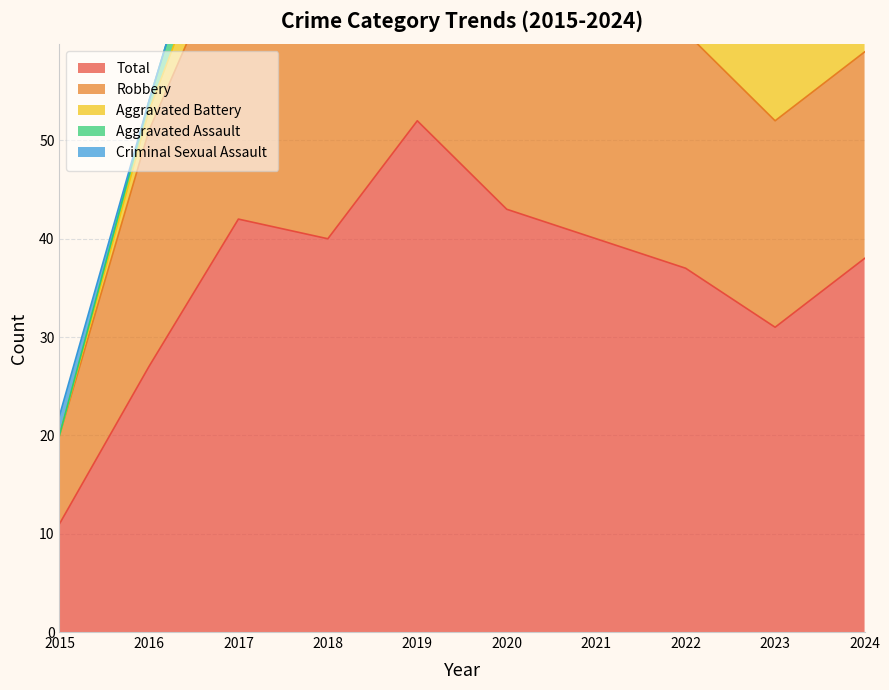

What is the difference between the maximum and second lowest values in the Criminal Sexual Assault series?

2